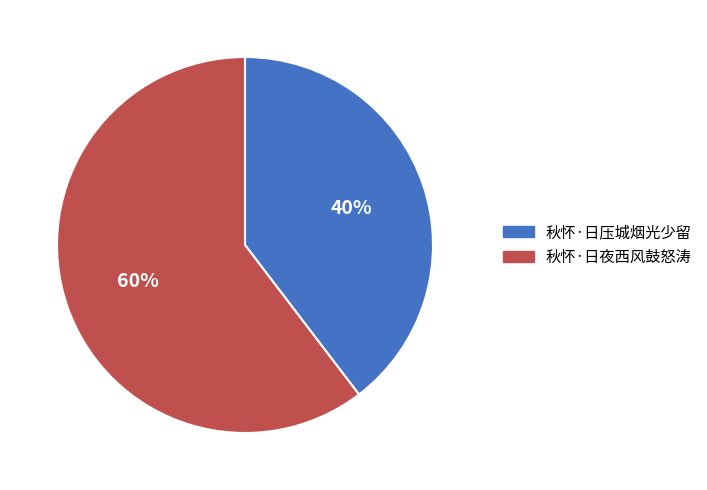

Which has a higher value, 秋怀·日压城烟光少留 or 秋怀·日夜西风鼓怒涛?

秋怀·日夜西风鼓怒涛